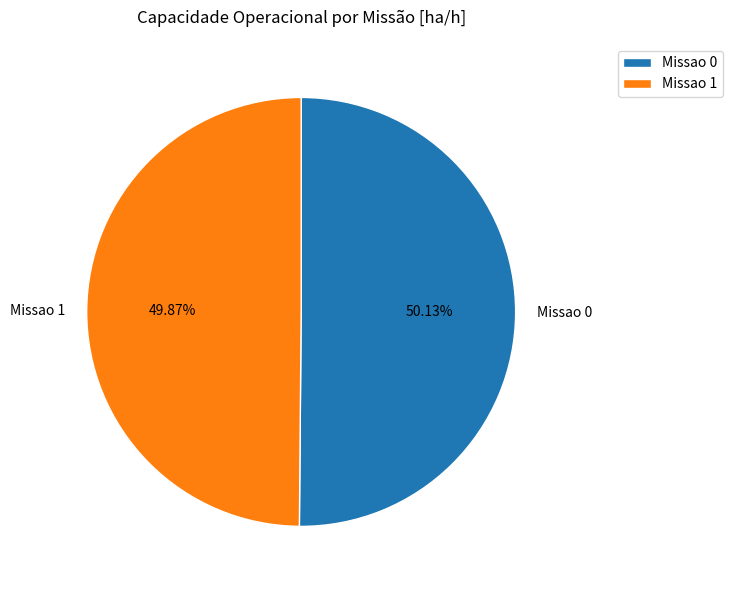

To the nearest percent, what is the combined percentage of Missao 1 and Missao 0?

100%